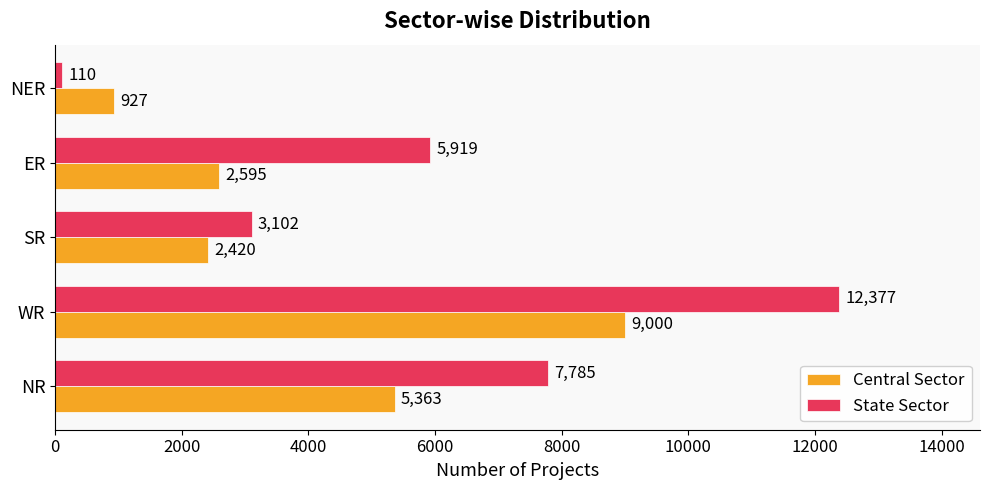

How many categories are shown in the chart?

5